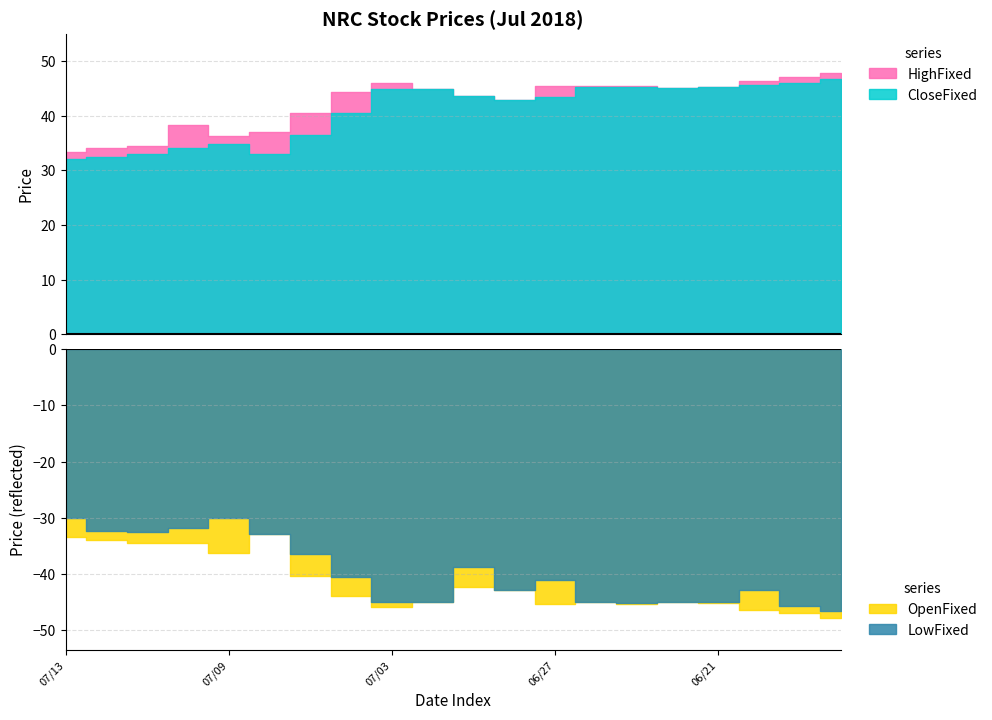

At how many categories does at least one series exceed 32?

20